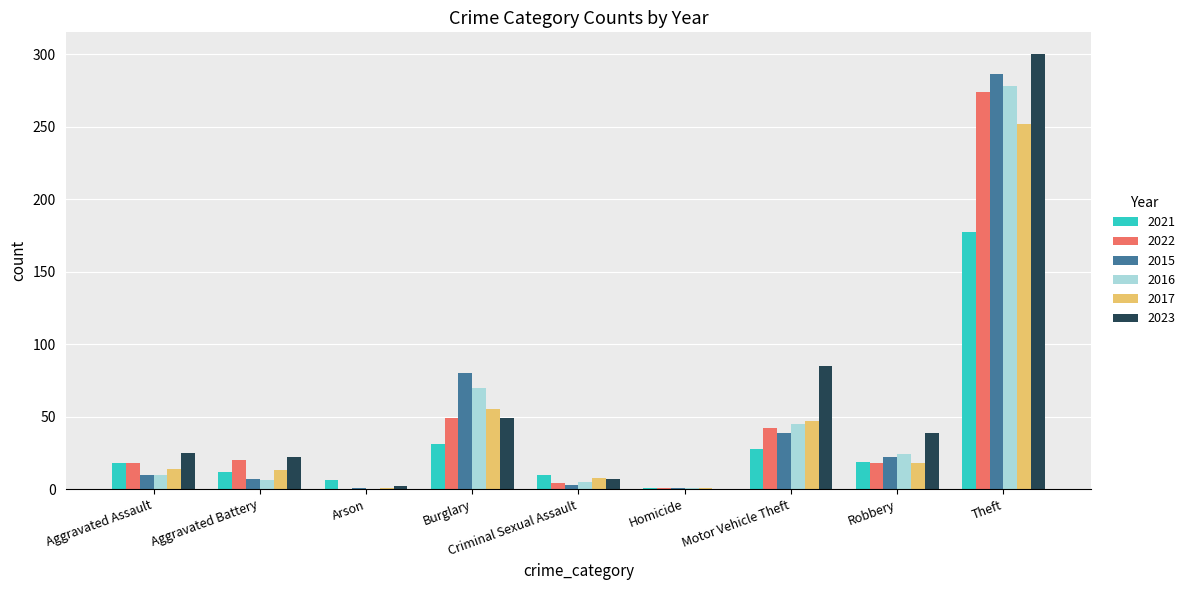

At which category is the sum across all series the highest?

Theft